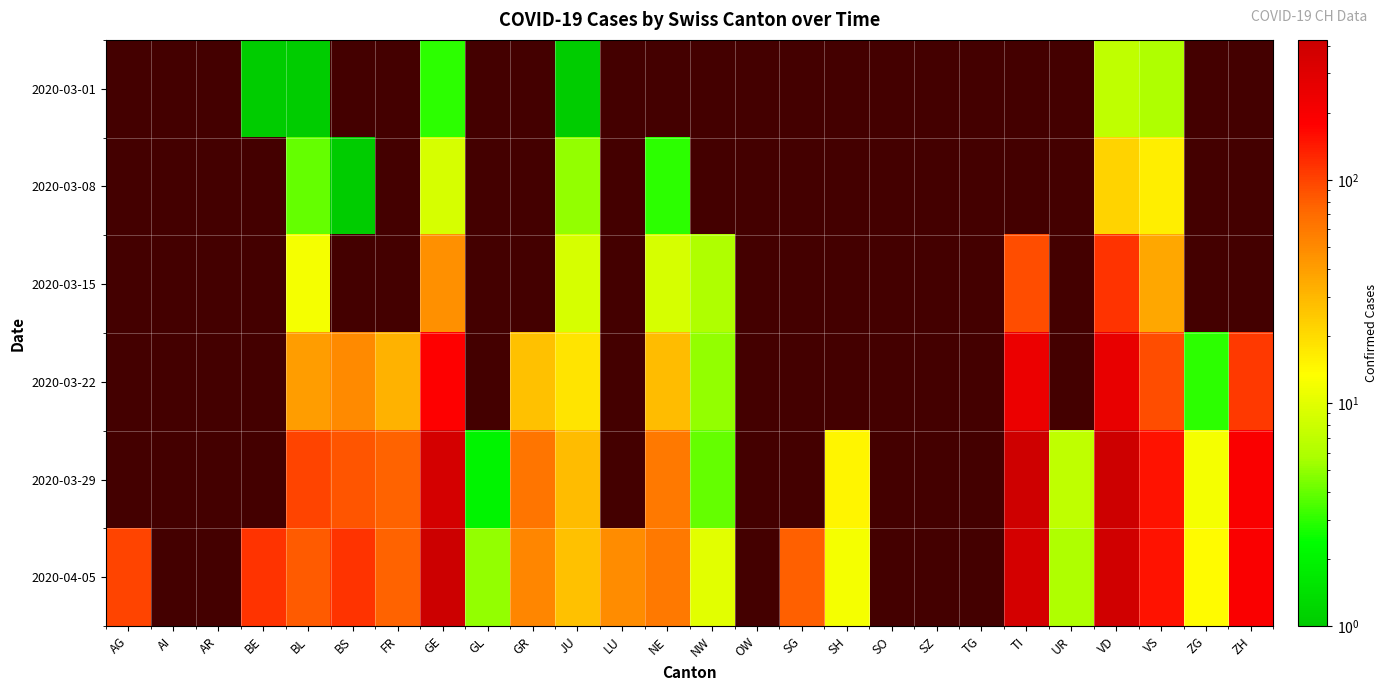

What is the highest value of the 2020-04-05 series?

424.0